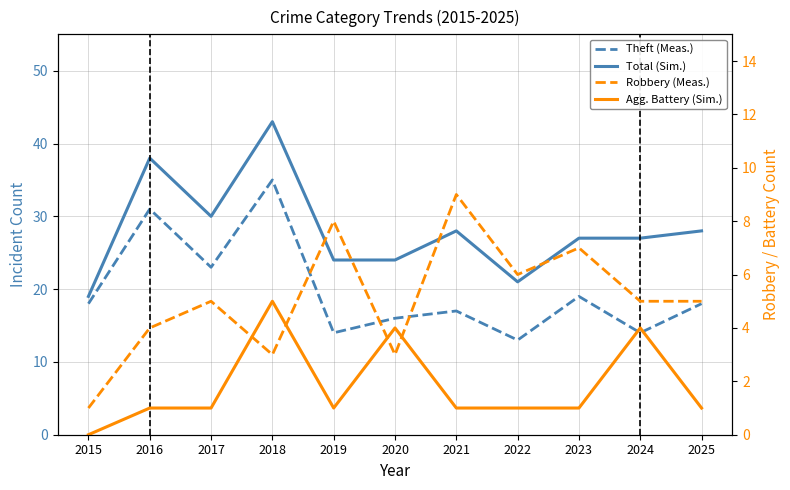

At 2017, list the series in order from largest to smallest.

Total (Sim.), Theft (Meas.), Robbery (Meas.), Agg. Battery (Sim.)